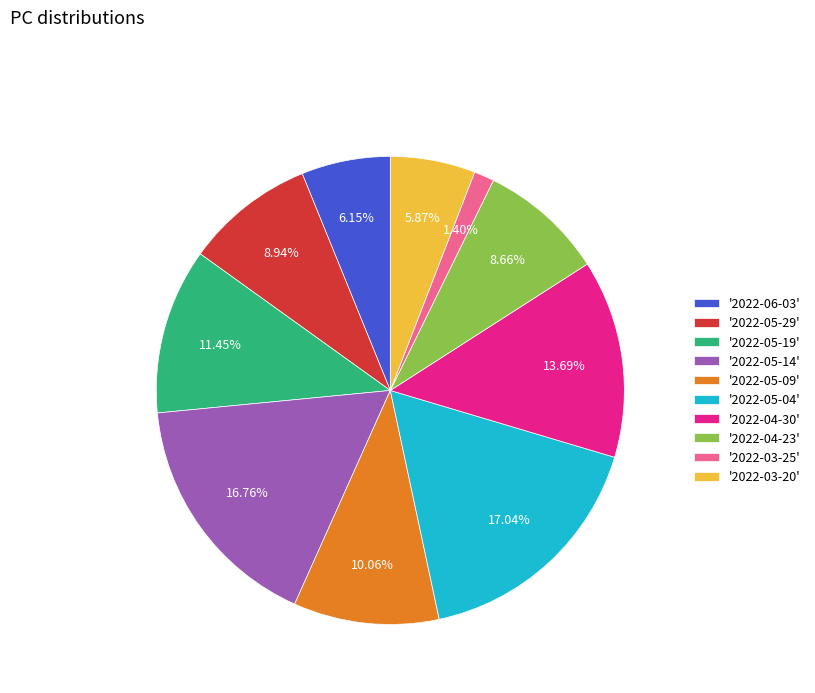

How many segments does this pie chart have?

10